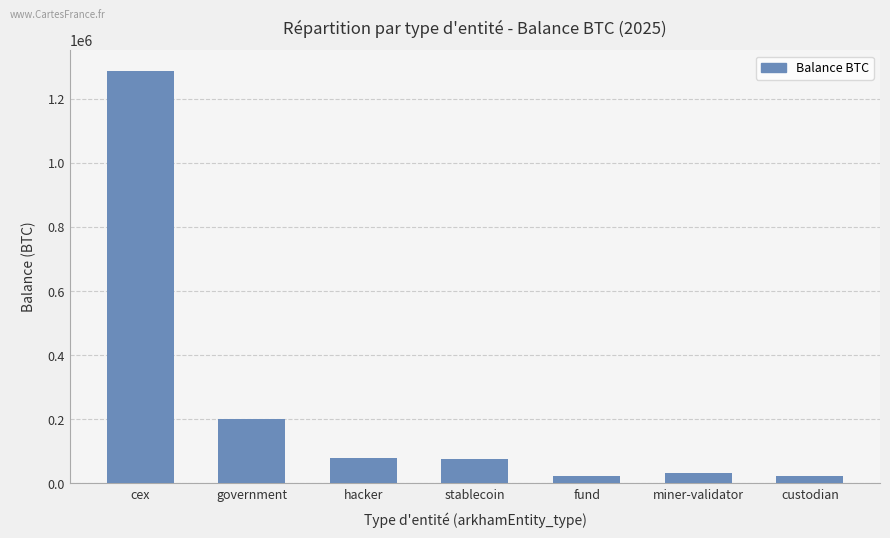

The value at hacker is 79957.3. True or false?

True